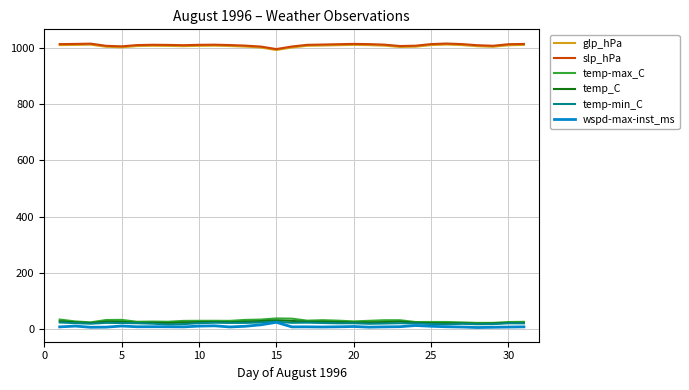

How many lines are shown in the chart?

6